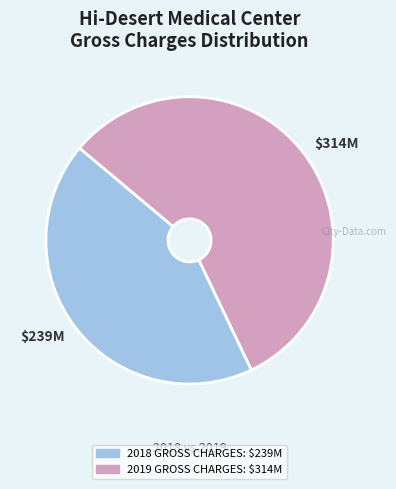

What is the smallest slice in the pie chart?

2018 GROSS CHARGES